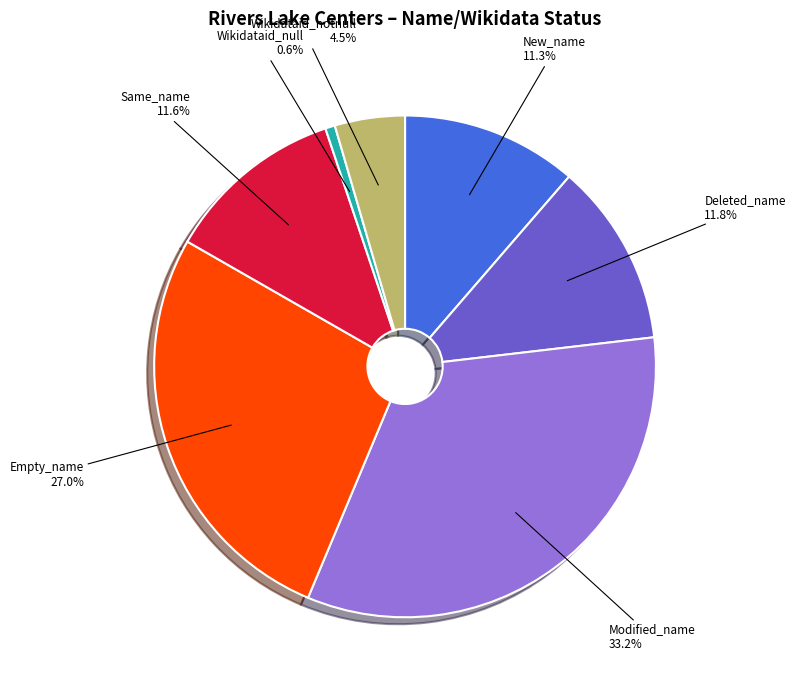

Is there any slice that represents more than half of the pie?

No